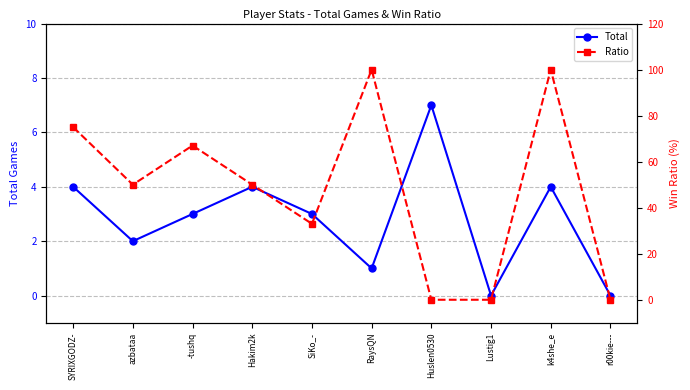

Rank the series by their average value, from lowest to highest.

Total, Ratio